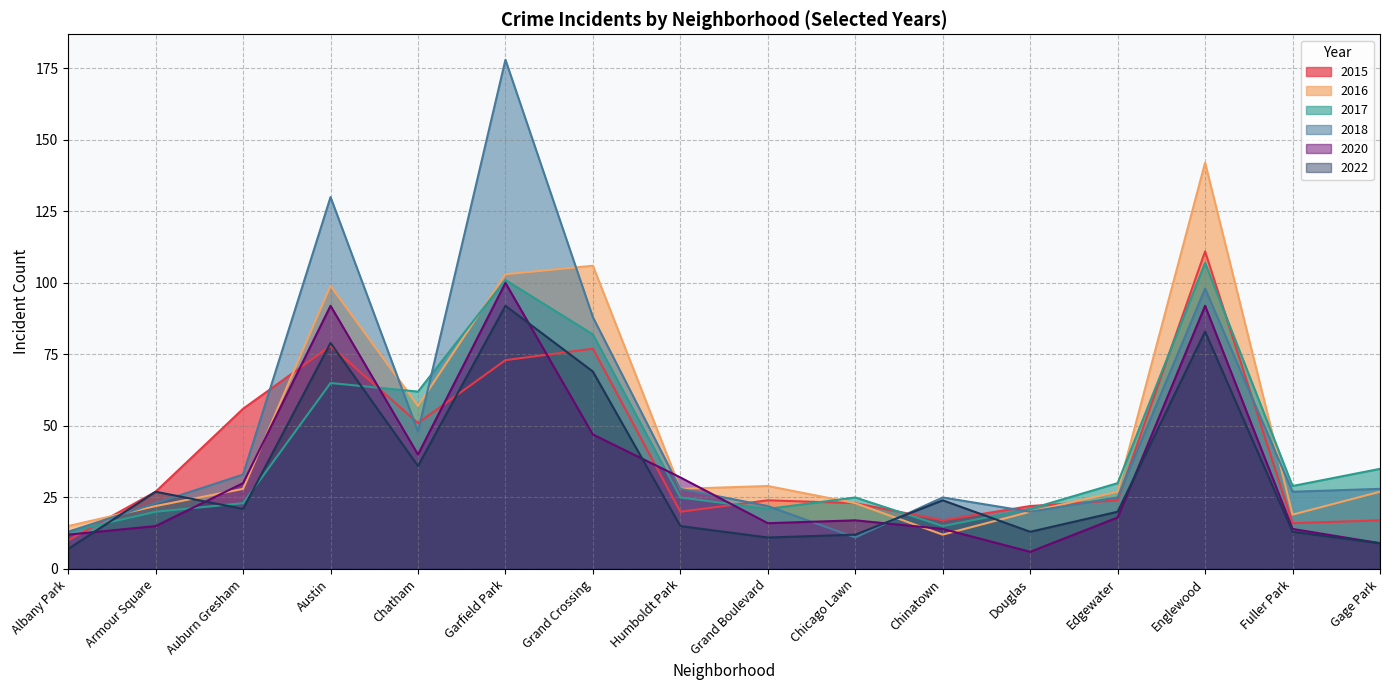

How many data points in 2017 are above 29?

7